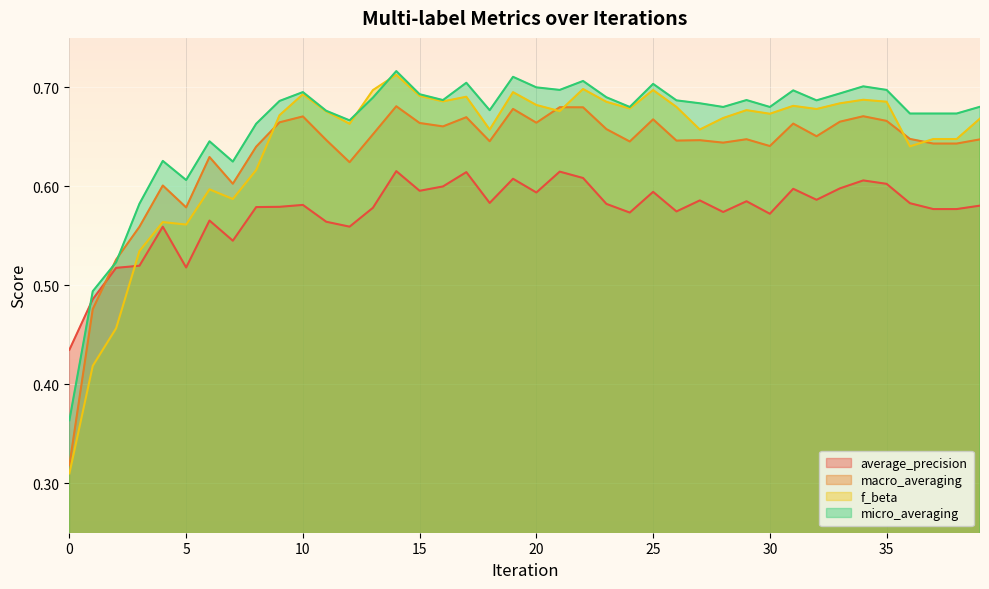

What is the value of the macro_averaging point at the 37th from the left?

0.6